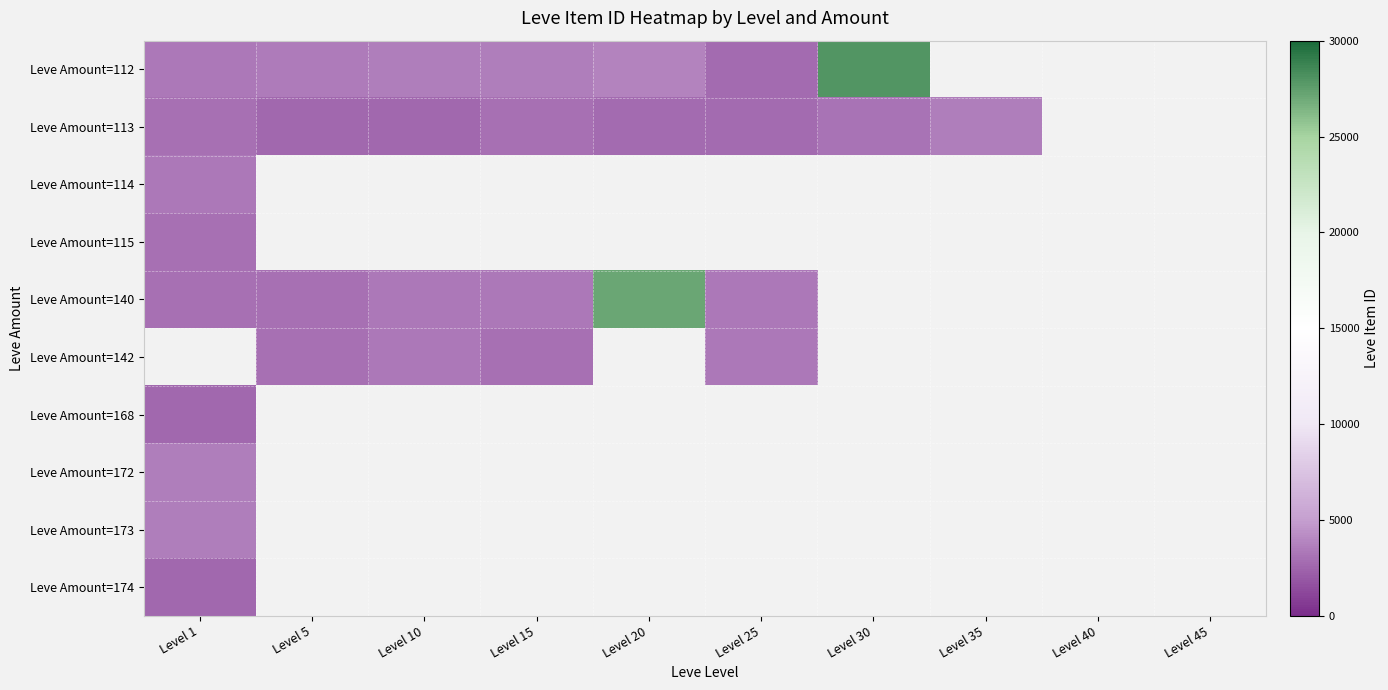

At which category is the sum across all series the highest?

Level 20